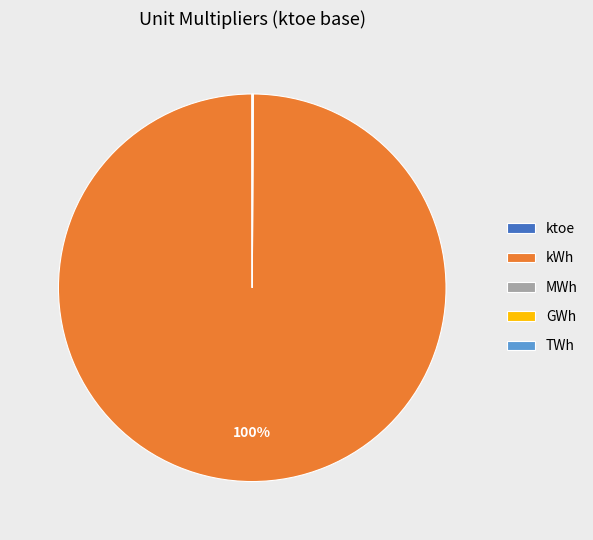

What is the largest slice in the pie chart?

kWh